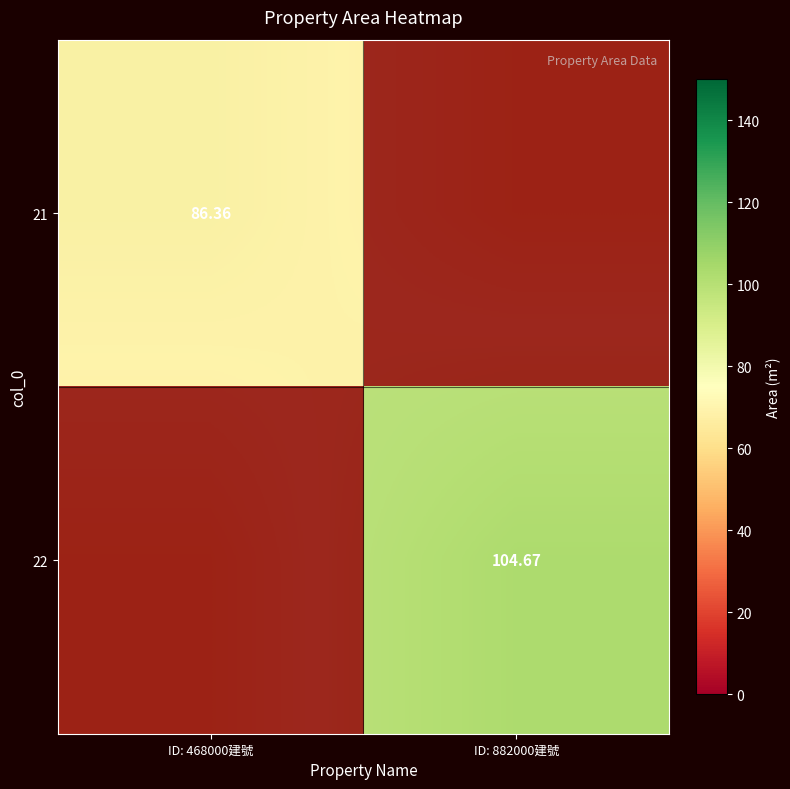

Count the number of categories in the chart.

2